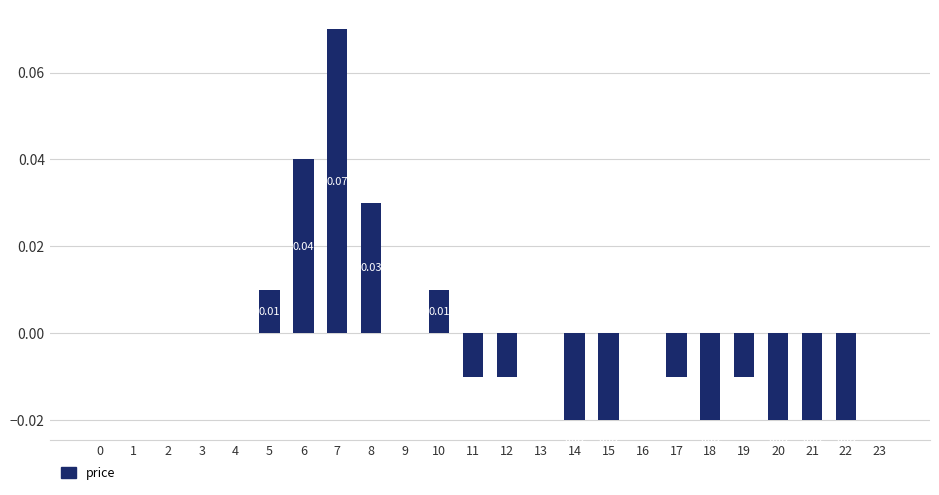

Between 8 and 21, which is larger?

8